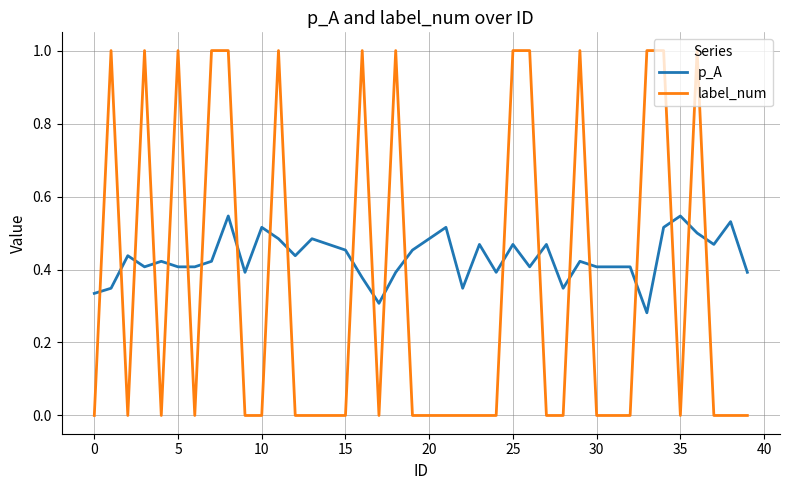

Rank the series by their average value, from highest to lowest.

p_A, label_num